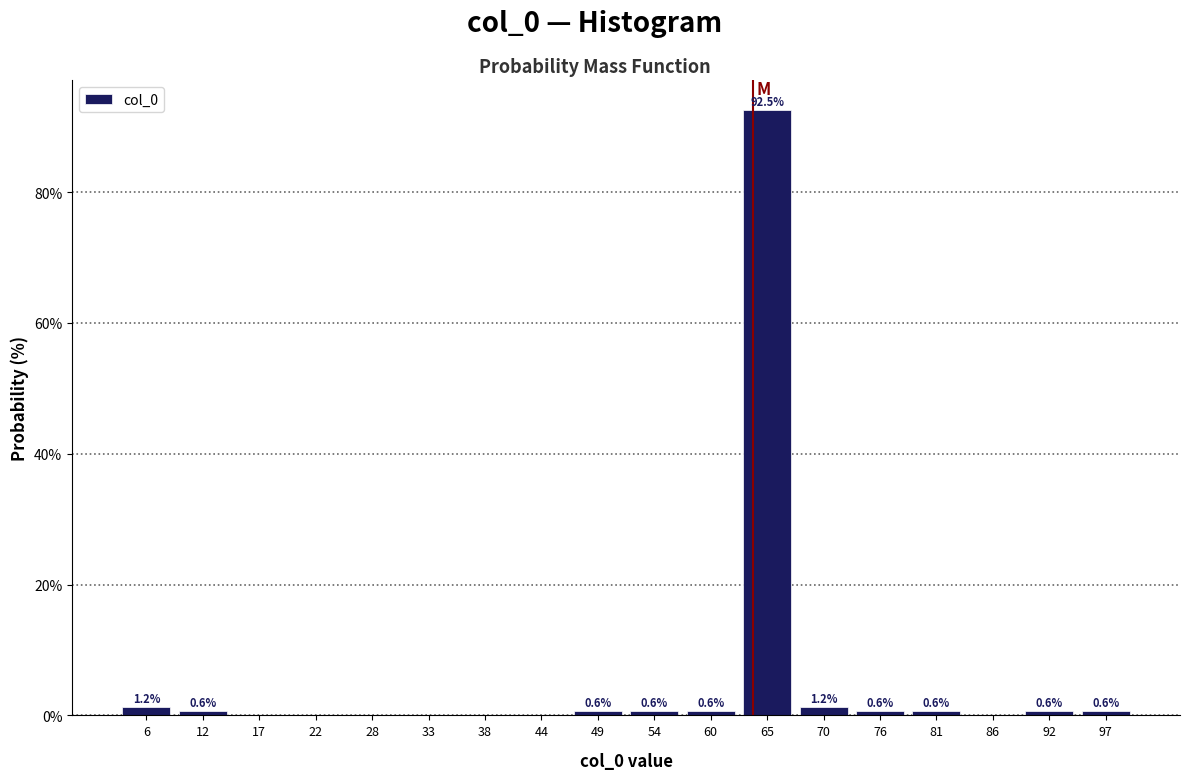

Over which range of the x-axis is the bar tallest?

63 to 68